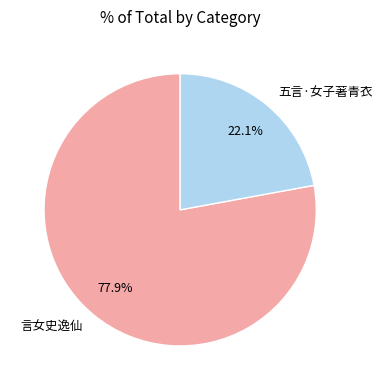

Rank the categories by value from lowest to highest.

五言·女子著青衣, 言女史逸仙